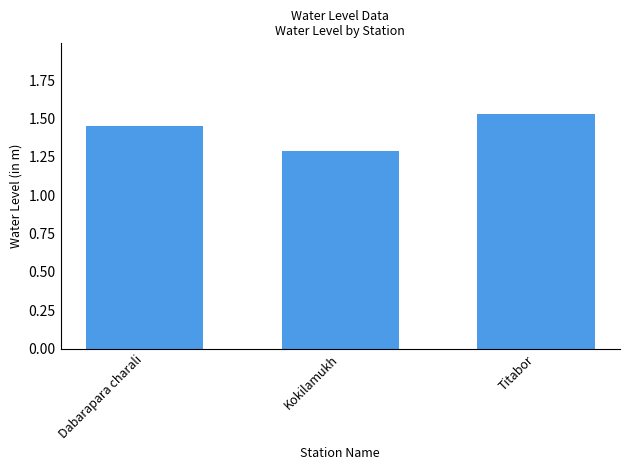

Are the bars grouped side by side (vs. stacked)?

No